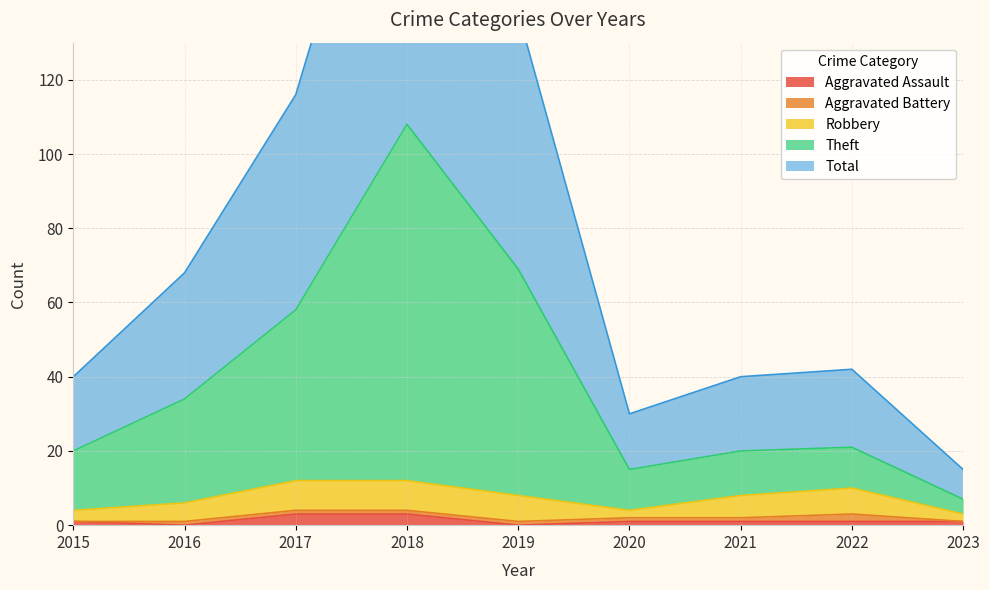

At how many categories does at least one series exceed 89?

3